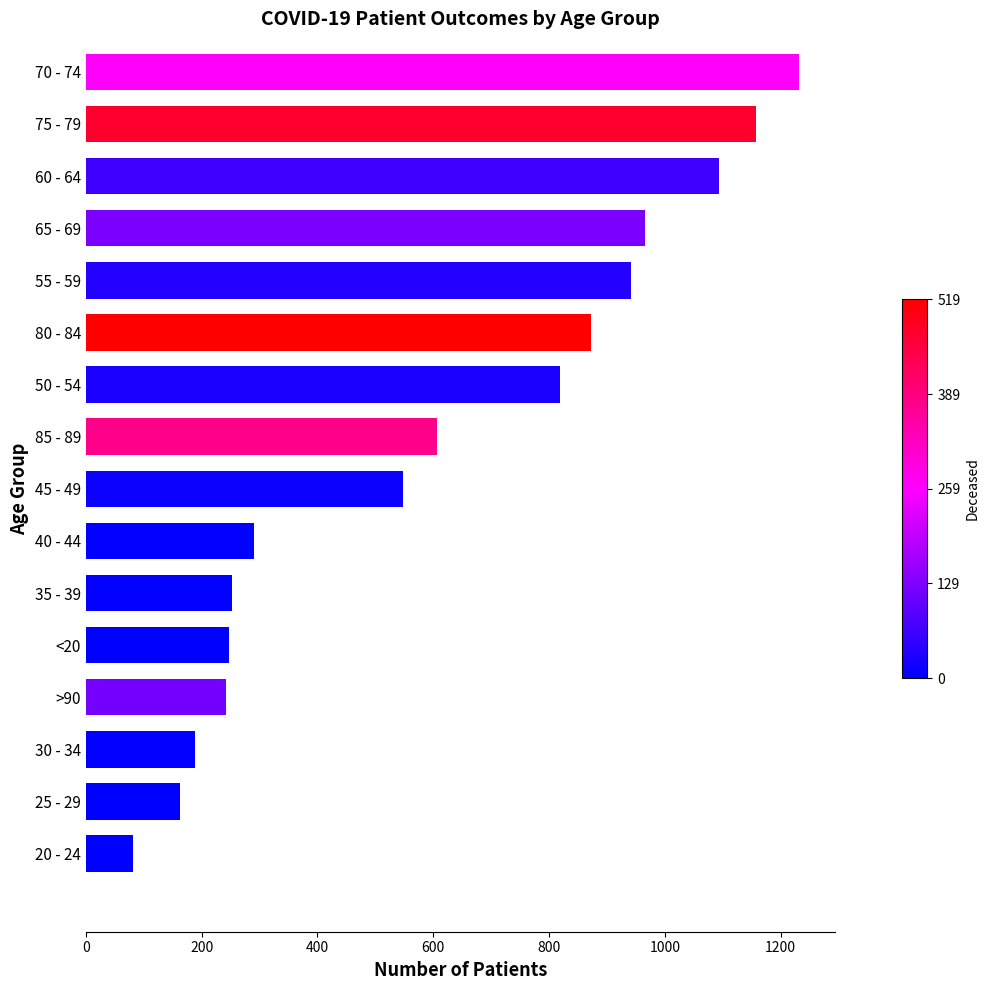

What is the ratio of the value at 45 - 49 to the value at 40 - 44?

1.9